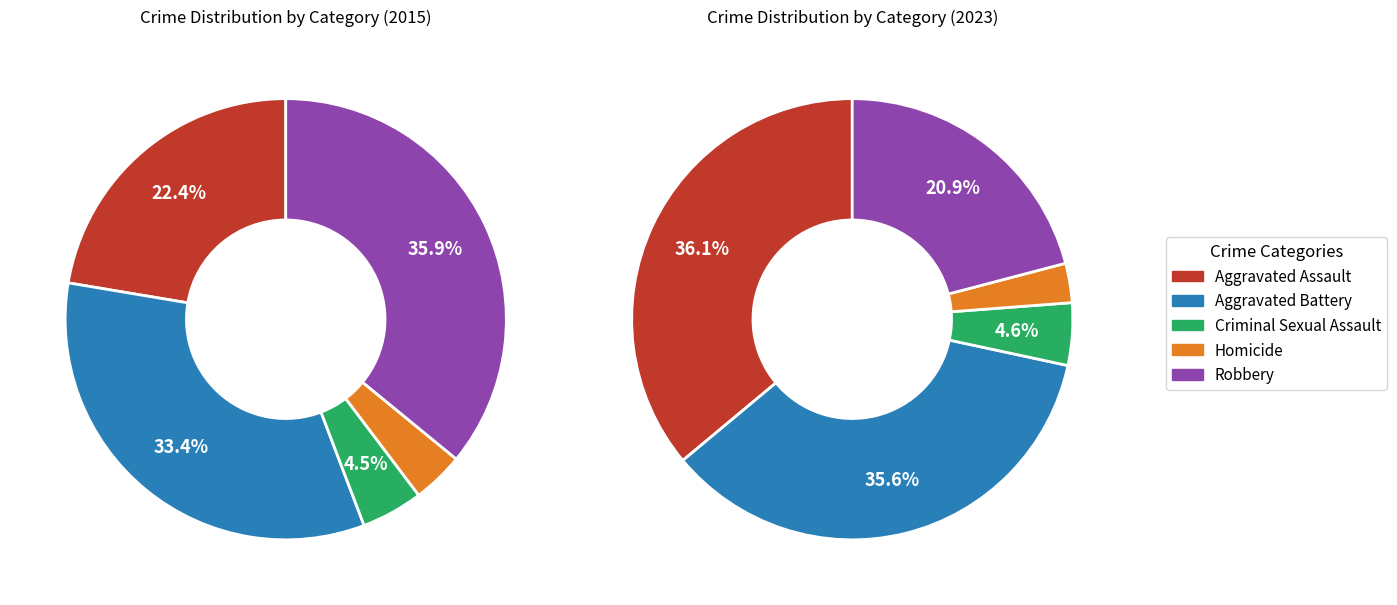

Approximately how many times larger is the value at Aggravated Assault compared to Homicide?

12.5